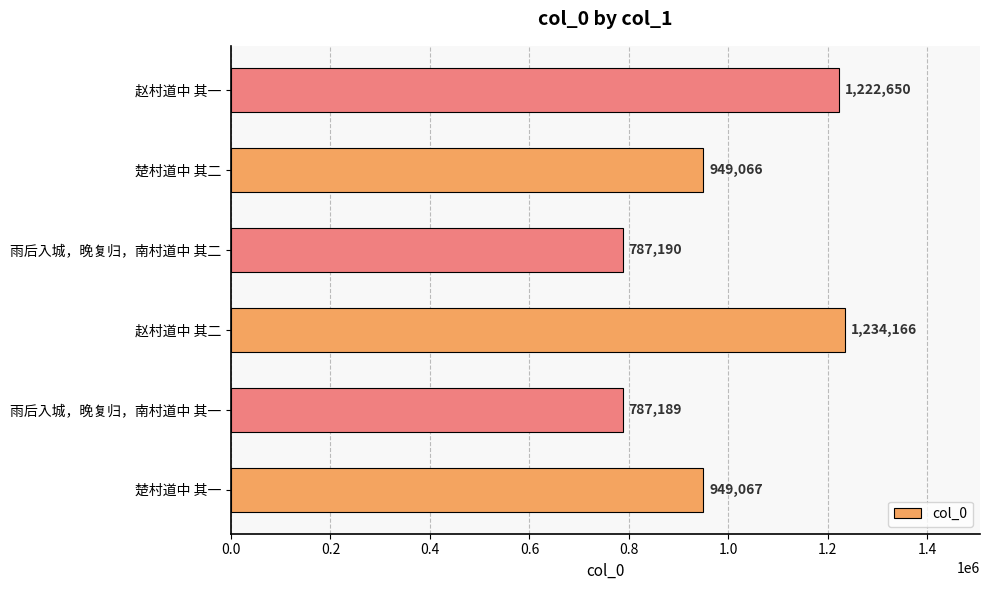

What is the smallest value displayed?

787189